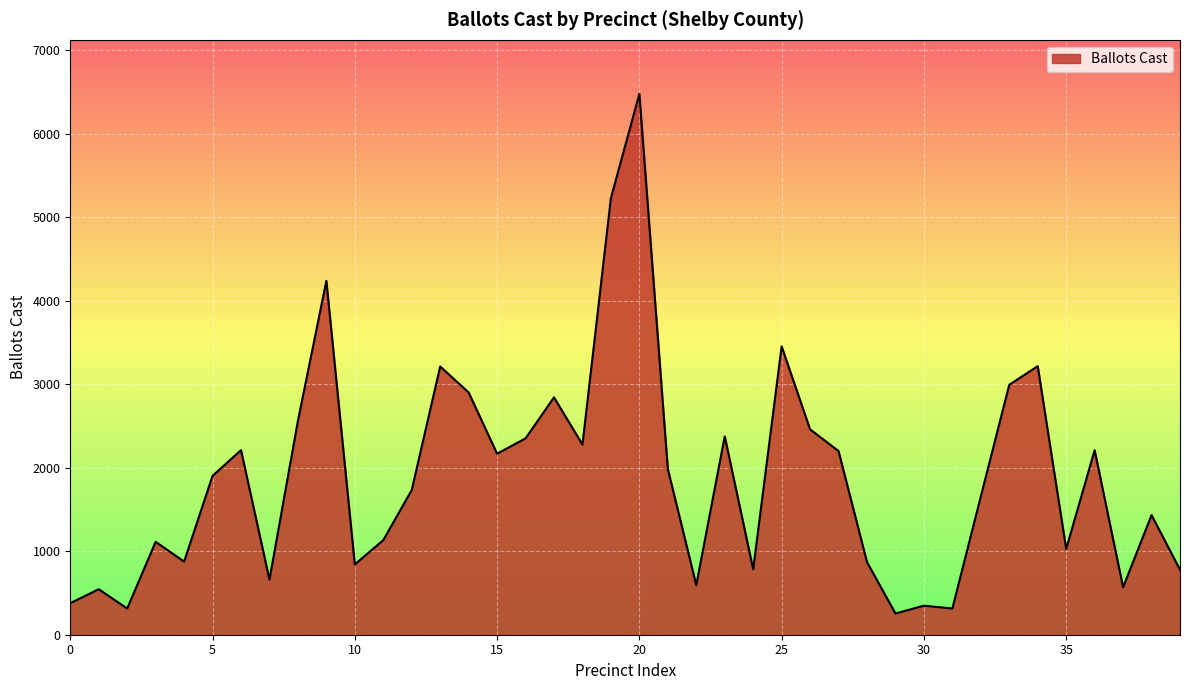

Does the chart display data point markers on the line(s)?

No